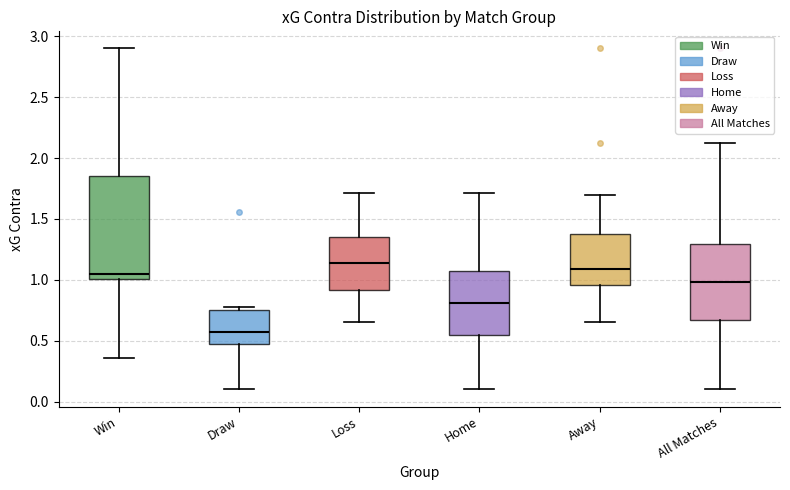

Reading left to right, transcribe this box plot: for each box, give where its median line is, the range the box spans, and where its two whiskers end, as read against the y-axis. The values are not printed on the chart, so give them approximately, as read against the axis.

Win: median 1.05, box 1.00 to 1.85, whiskers 0.35 to 2.90
Draw: median 0.55, box 0.45 to 0.75, whiskers 0.10 to 0.80
Loss: median 1.15, box 0.90 to 1.35, whiskers 0.65 to 1.70
Home: median 0.80, box 0.55 to 1.05, whiskers 0.10 to 1.70
Away: median 1.10, box 0.95 to 1.40, whiskers 0.65 to 1.70
All Matches: median 1.00, box 0.65 to 1.30, whiskers 0.10 to 2.10